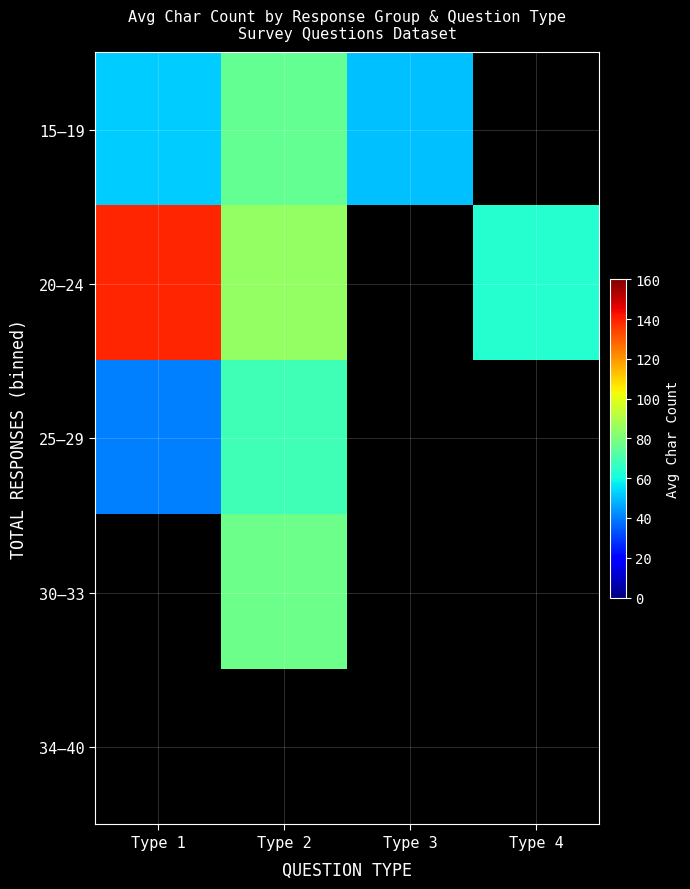

Read the 25–29 value at Type 1.

40.5